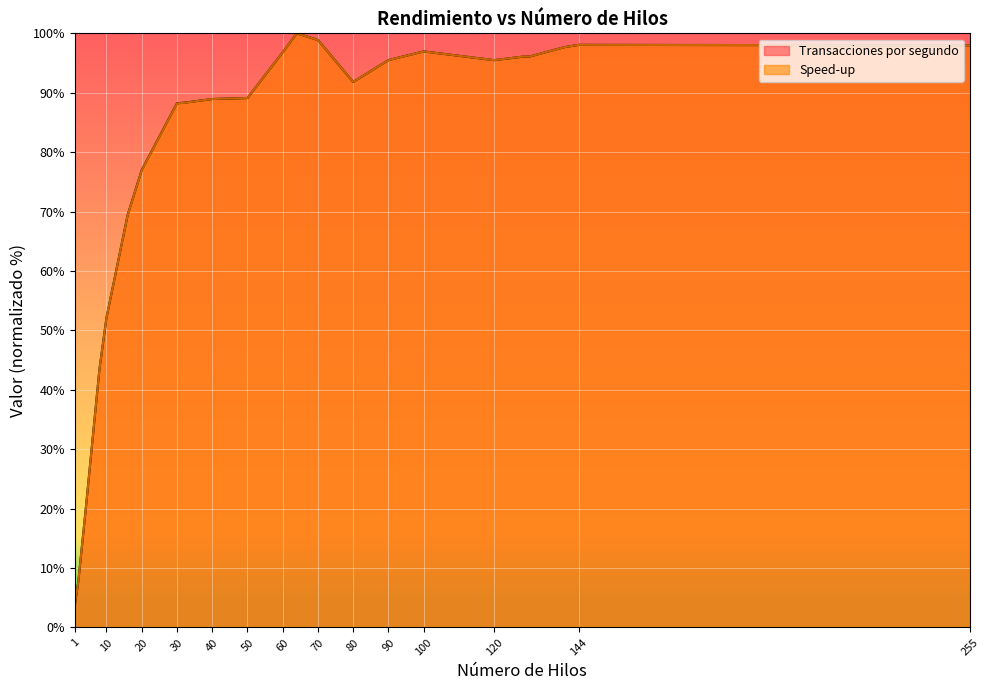

Where does the Speed-up series first go above 91?

60